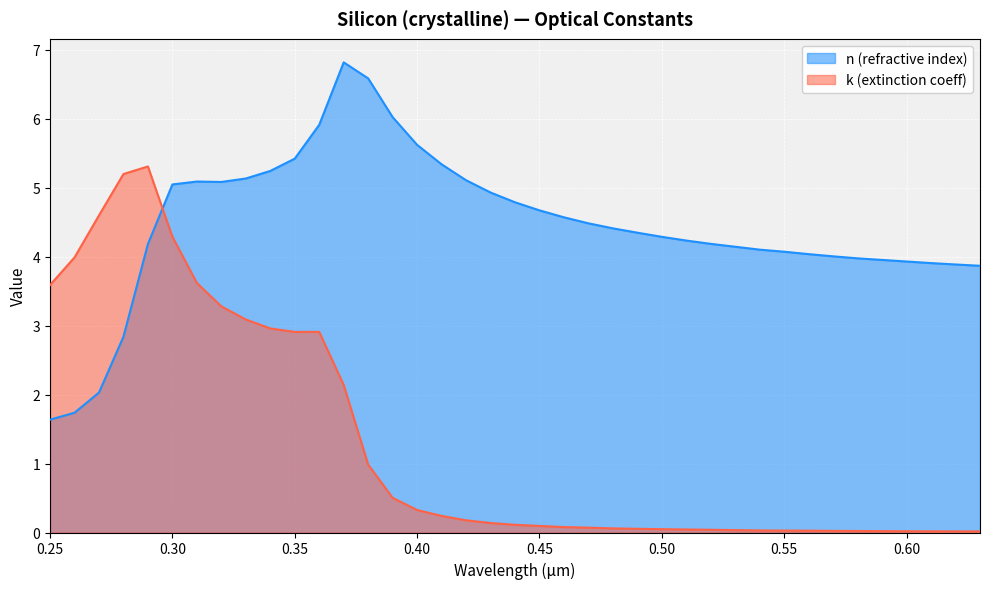

Between 0.53 and 0.59, which is larger?

0.53